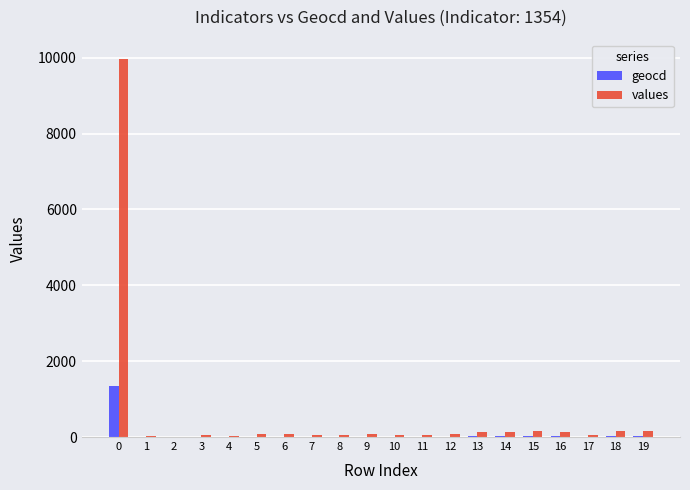

True or false: values has a value of 81 at 12.

True